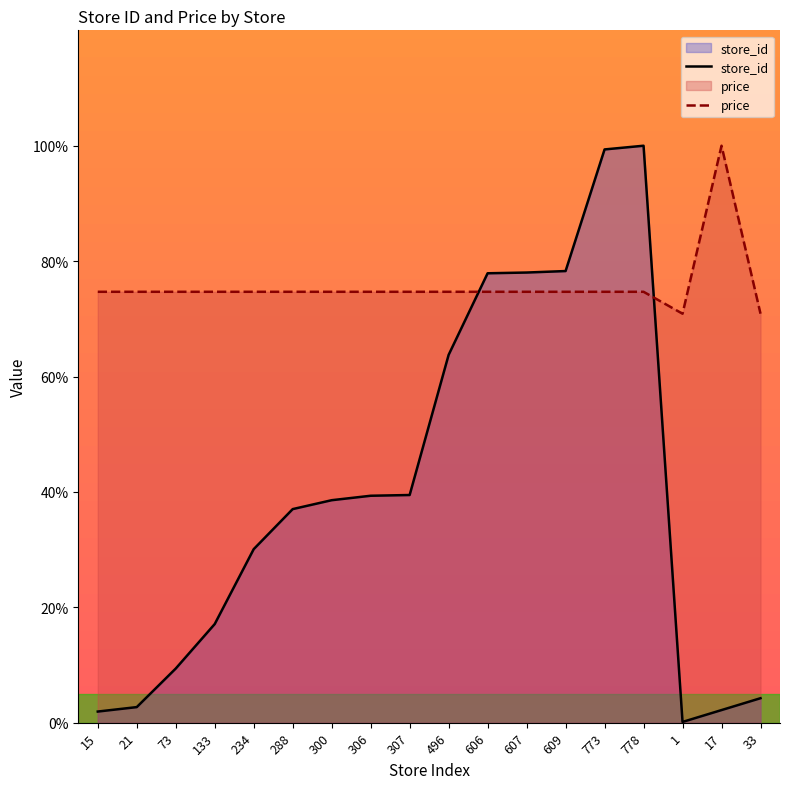

Where is the first local minimum for store_id?

1